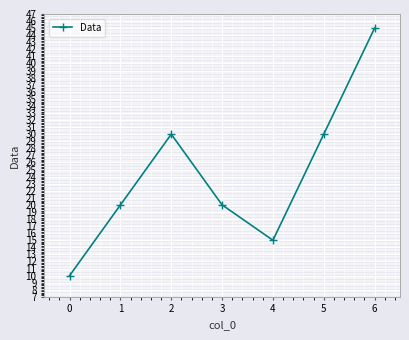

The value at 0 is 15. True or false?

False